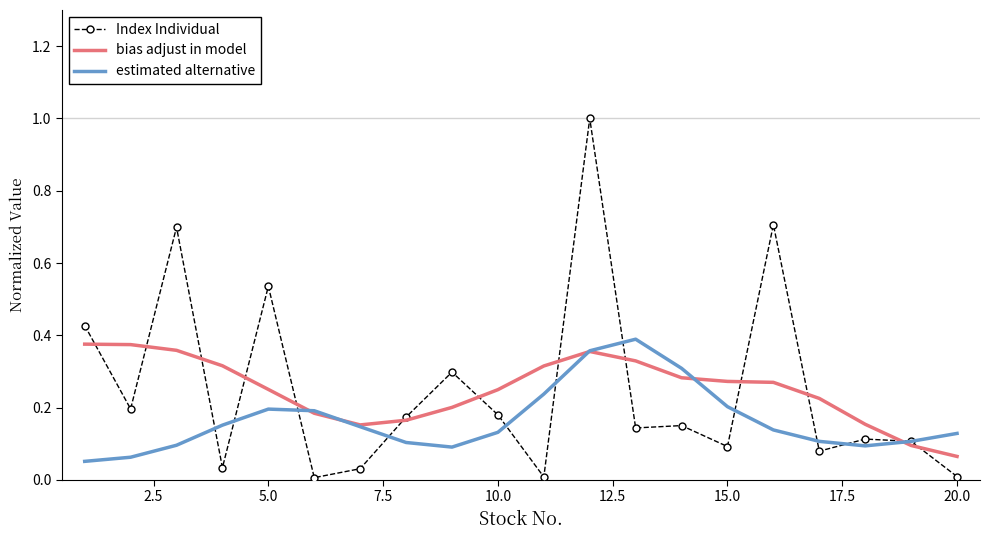

What is the maximum value shown in the chart?

1.0